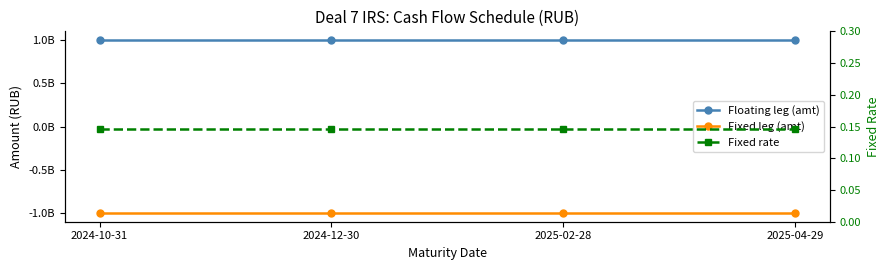

What is the total value across all series at 2025-04-29?

0.1